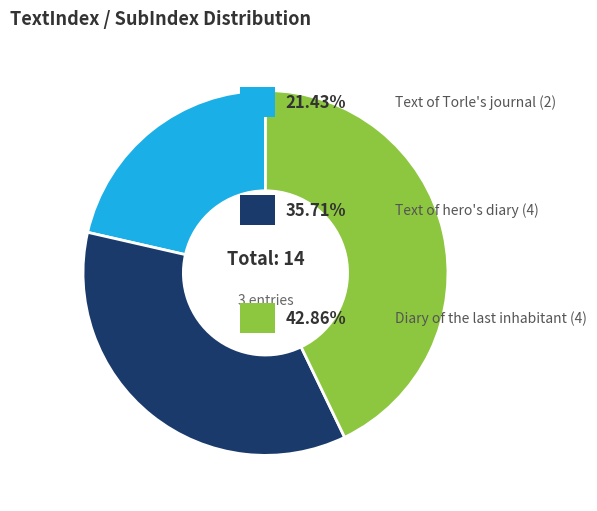

Does any single category account for the majority?

No